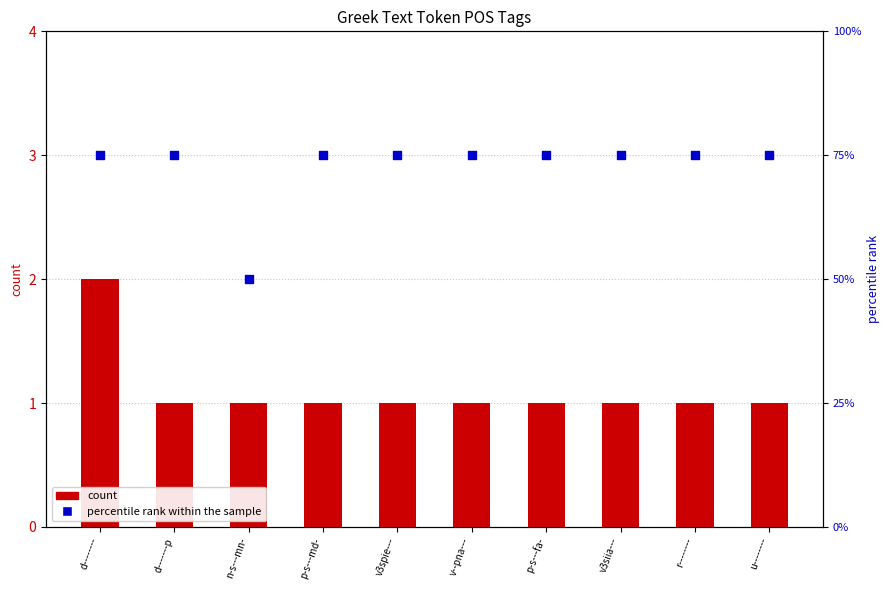

At how many categories does at least one series exceed 34?

10